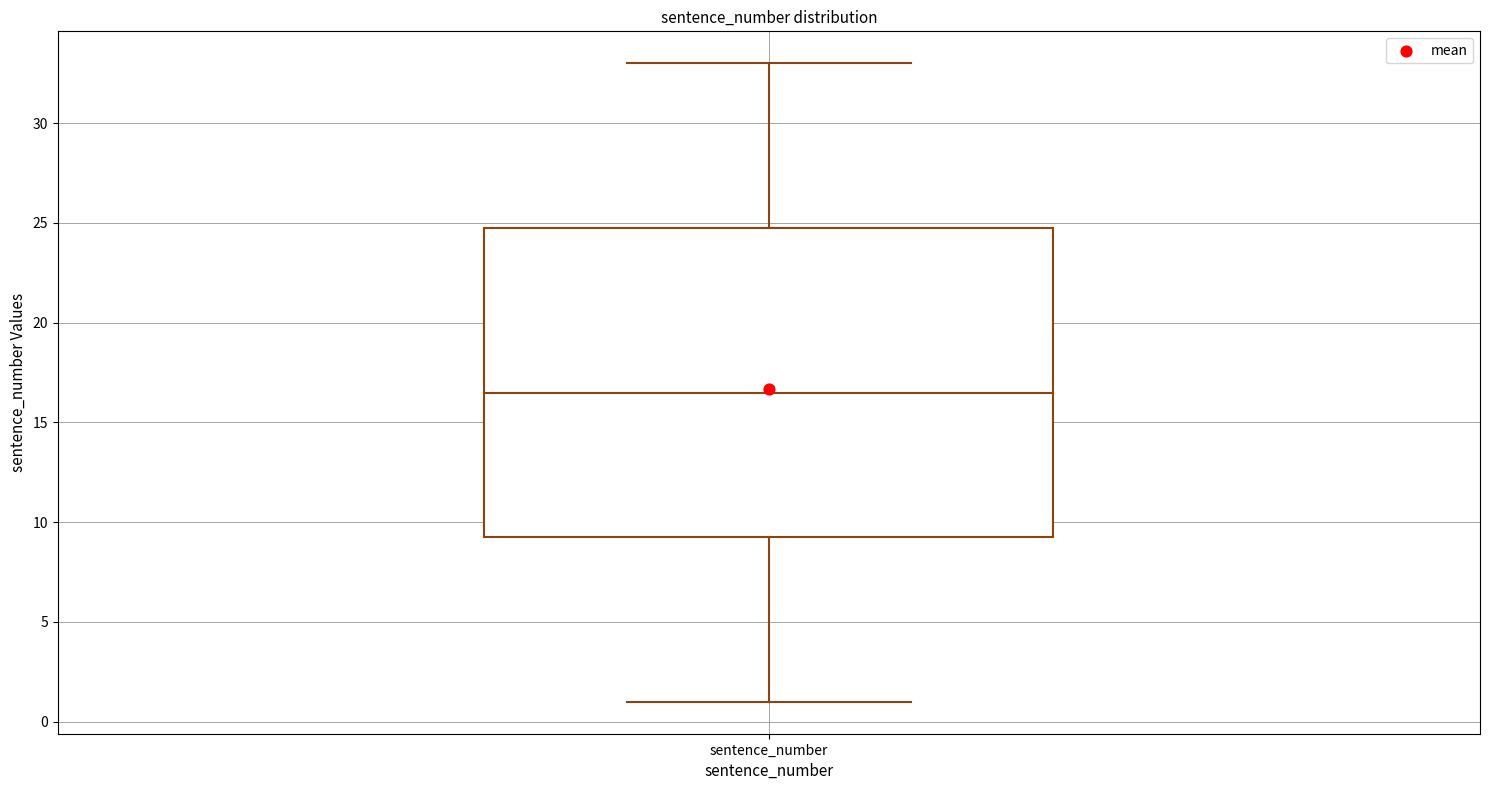

Read this box plot against the y-axis: the position of the median line, the range covered by the box, and the ends of both whiskers. The values are not printed on the chart, so give them approximately, as read against the axis.

median 16.5, box 9.5 to 25.0, whiskers 1.0 to 33.0